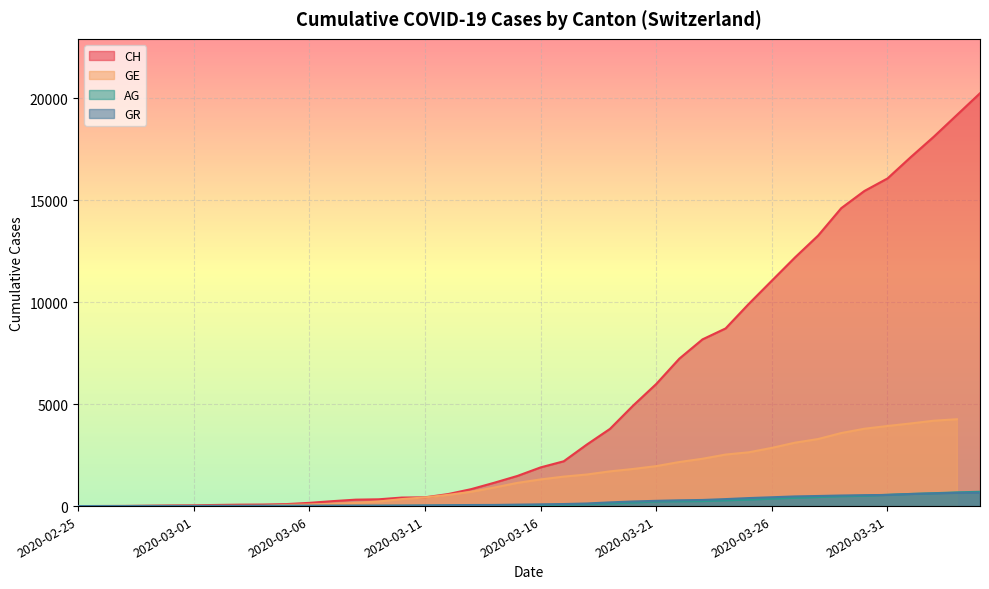

True or false: GR has a value of 4 at 2020-03-03.

False